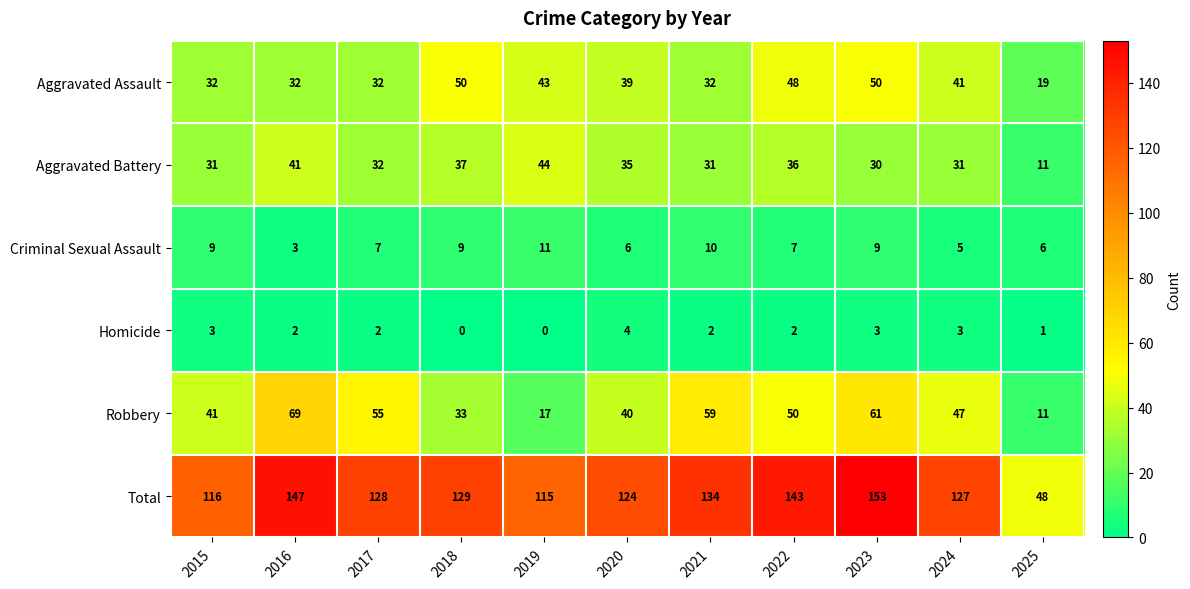

What is the sum of the Aggravated Assault values at 2015 and 2020?

71